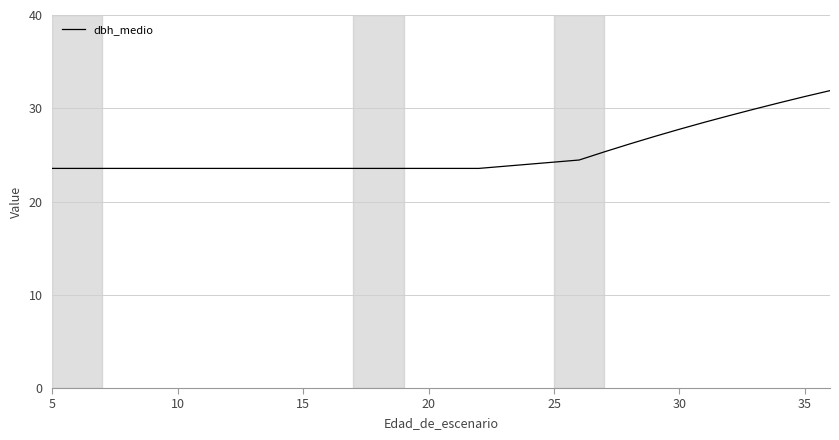

What is the greatest value displayed?

31.9